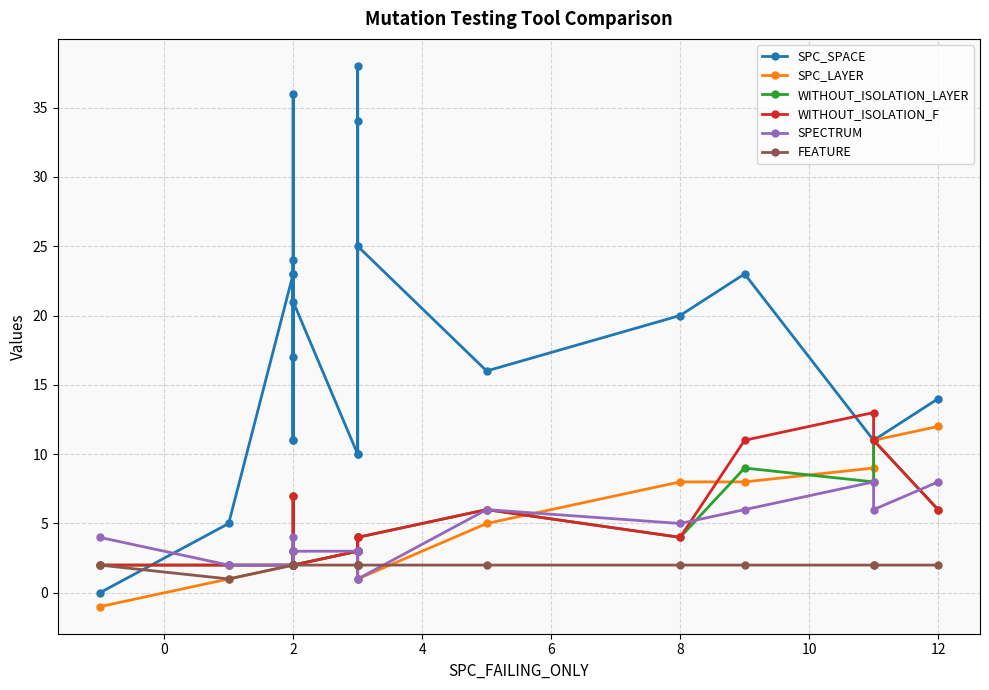

How many data points in FEATURE are less than 2?

1